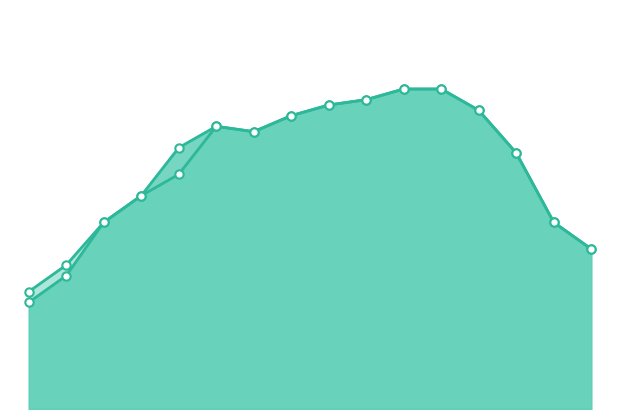

How many values in the AEP Ask series exceed 52?

7